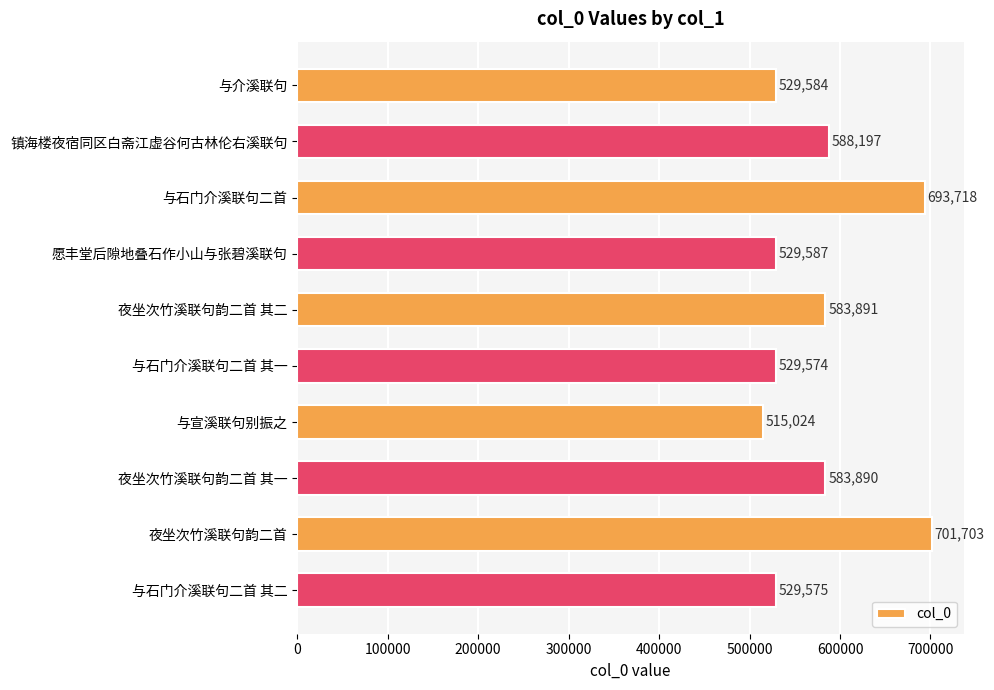

What is the difference between the values at 镇海楼夜宿同区白斋江虚谷何古林伦右溪联句 and 夜坐次竹溪联句韵二首 其一?

4307